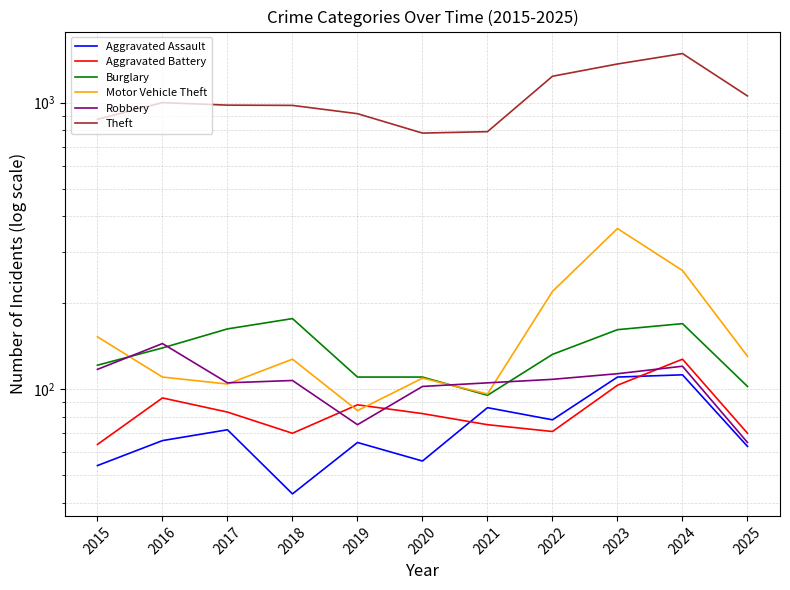

What is the difference between the maximum and second lowest values in the Theft series?

691